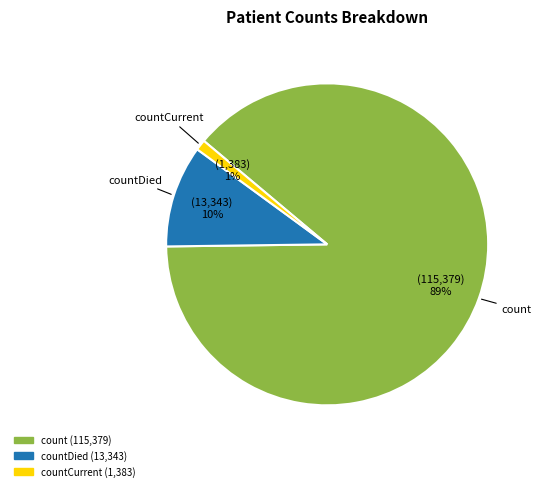

Is there any slice that represents more than half of the pie?

Yes